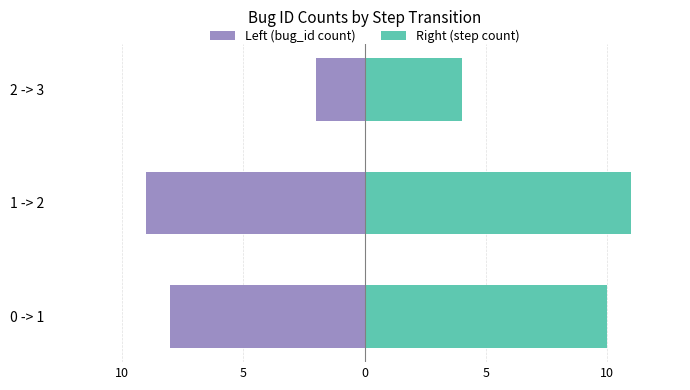

What is the value of the Left (bug_id count) bar at the 3rd from the left?

-2